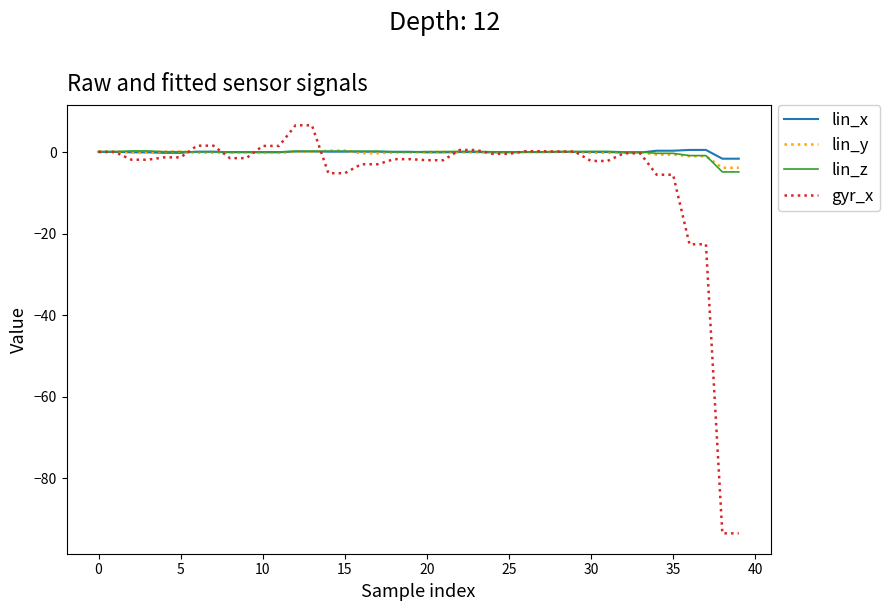

Which series has the widest spread of values?

gyr_x